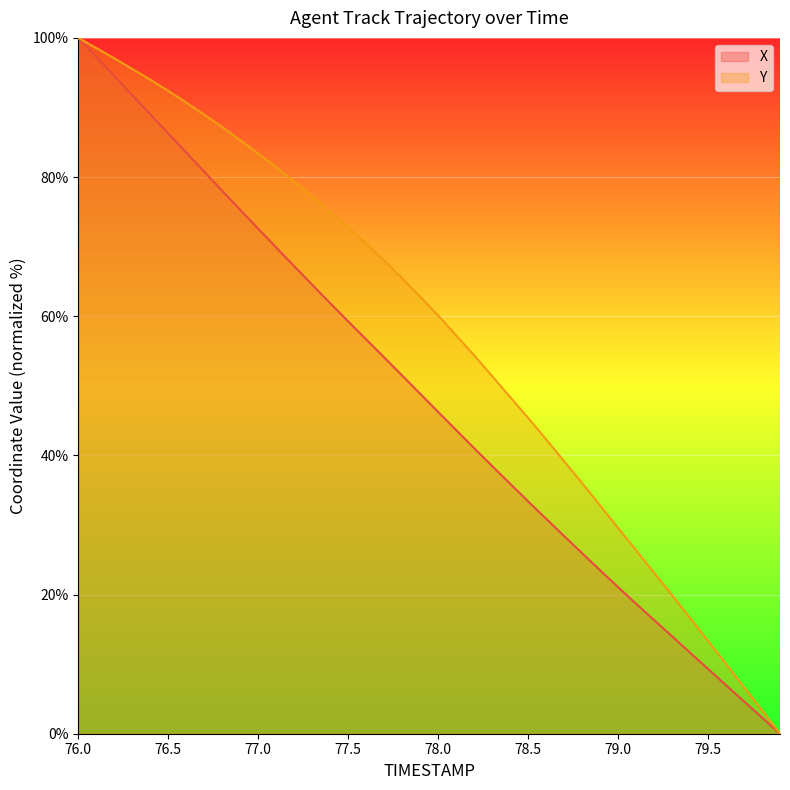

Where is X nearest to the value 50?

77.9